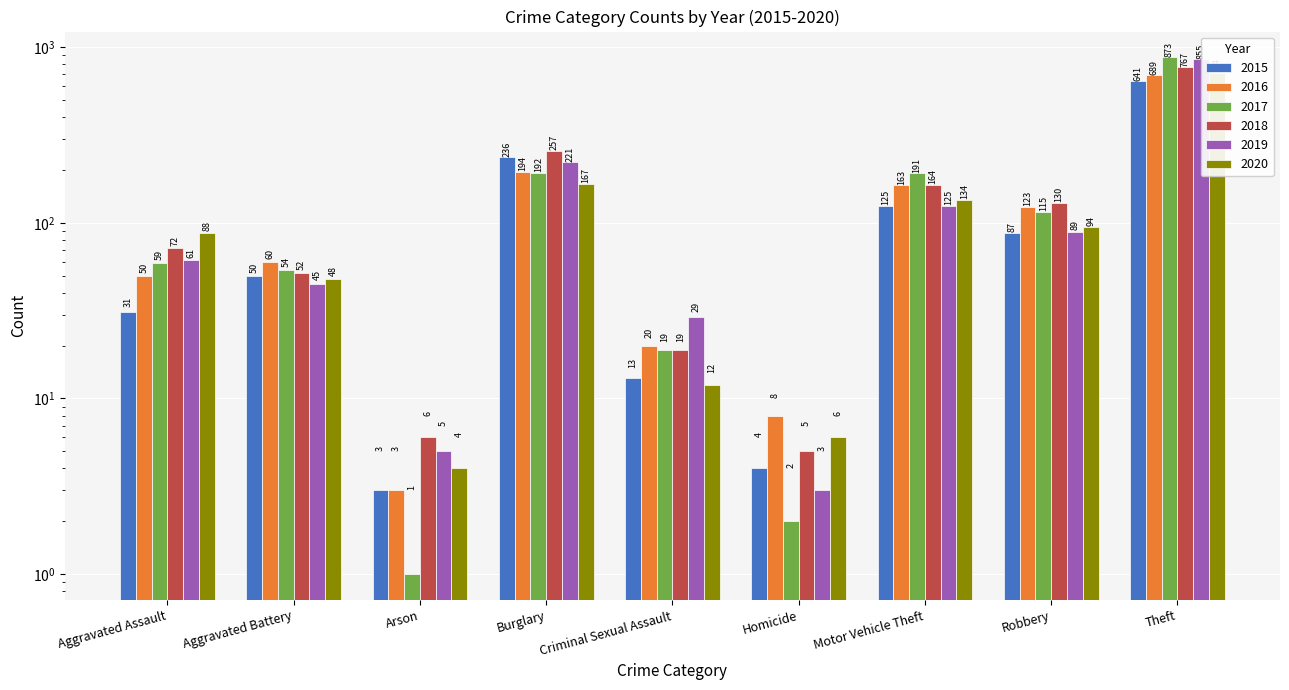

Which series changed the most between Motor Vehicle Theft and Robbery?

2017